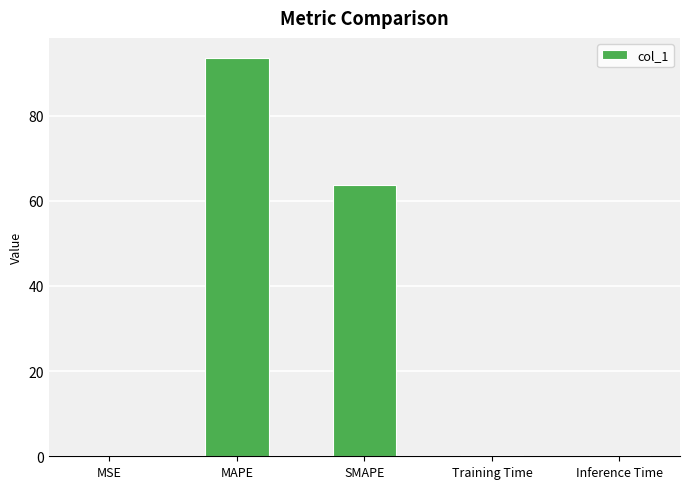

Is it true that the value at MSE is 0.1?

True